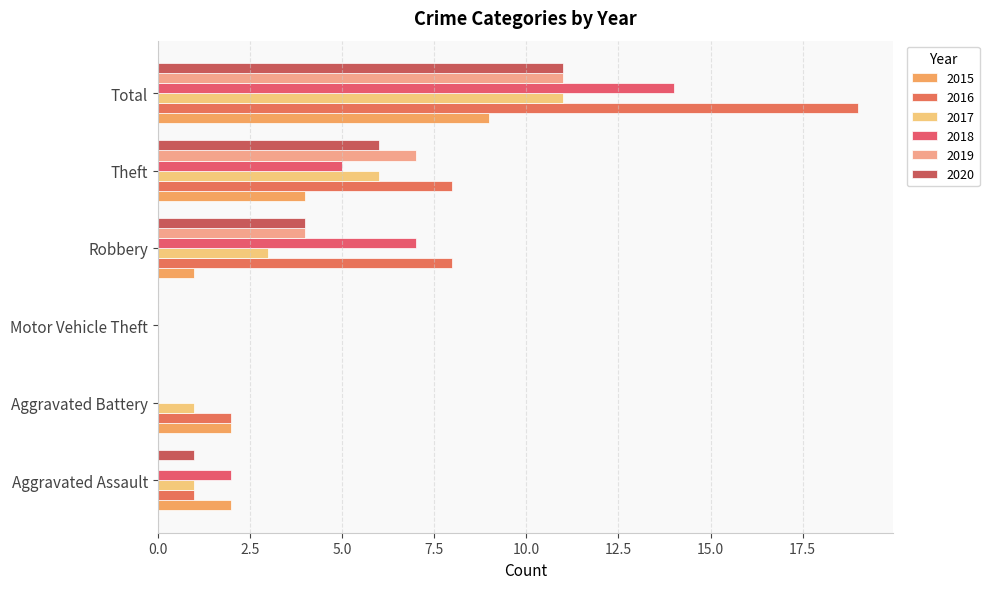

What is the difference between the 2018 values at Theft and Aggravated Assault?

3